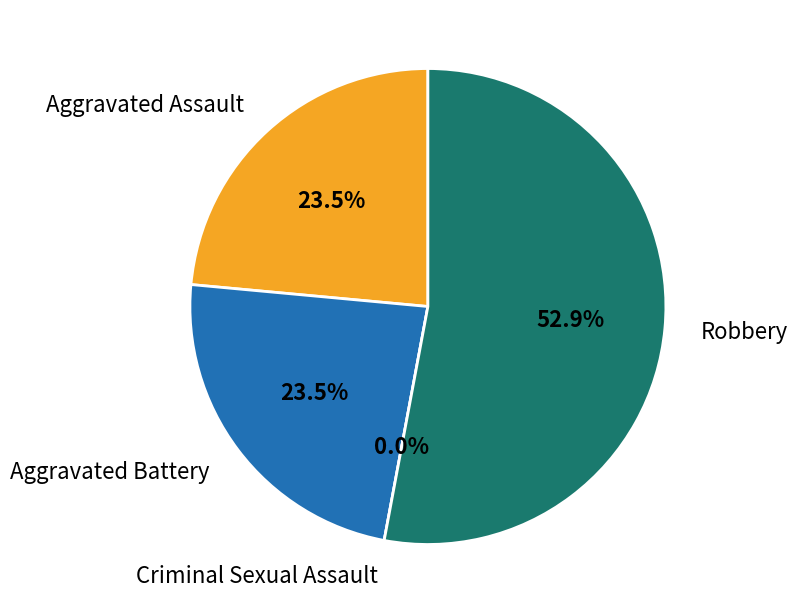

To the nearest percent, what is the difference between the largest and smallest slice percentages?

53%